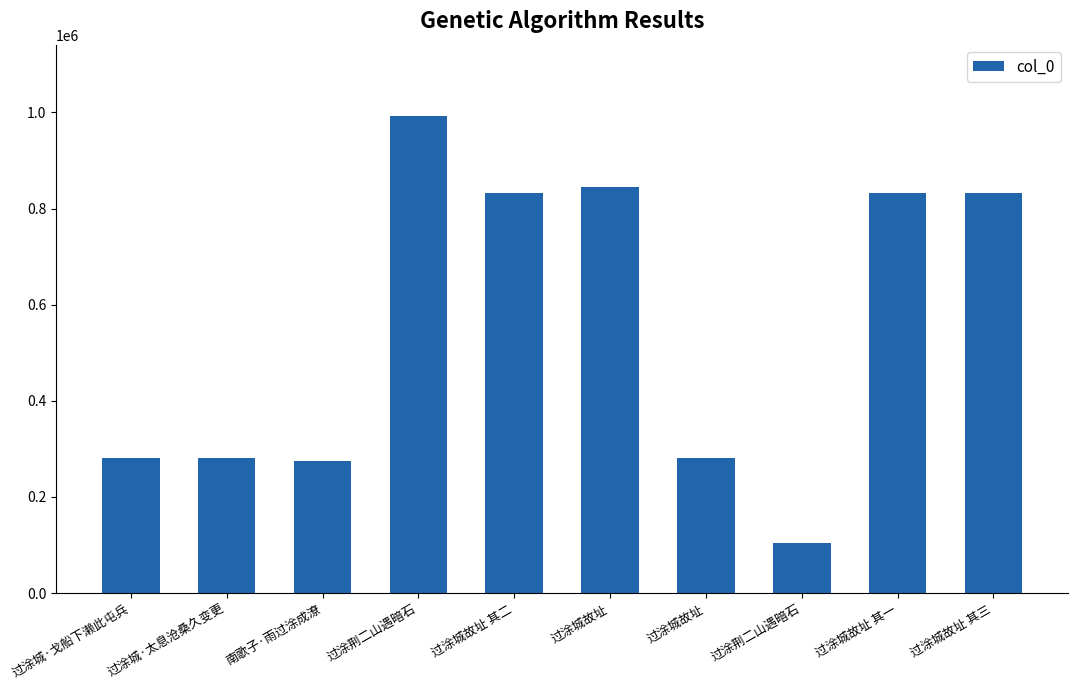

Are the bars horizontal?

No